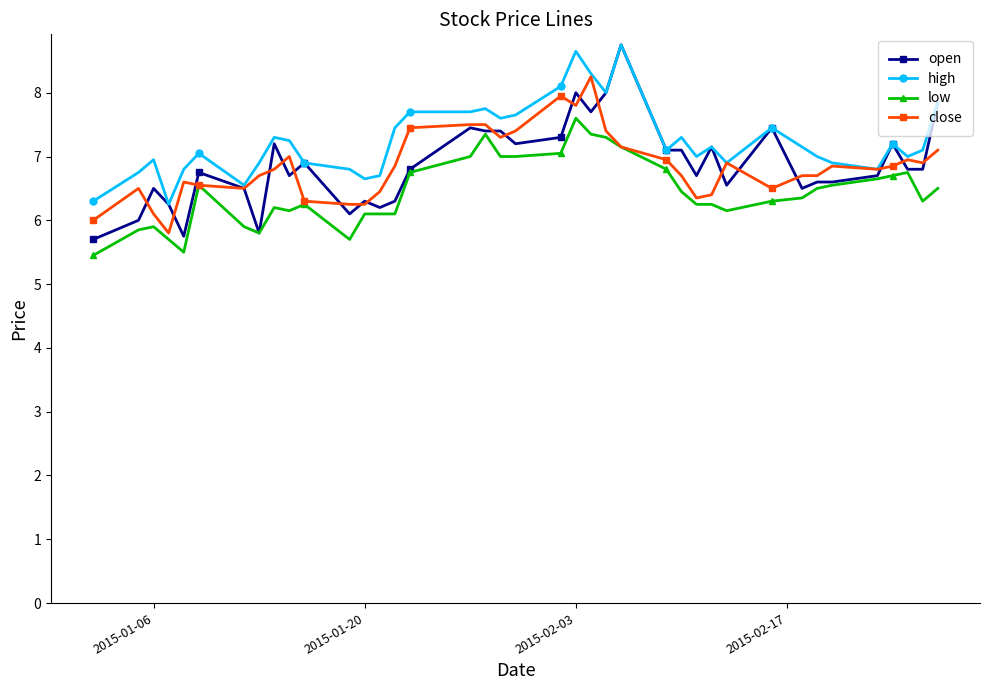

What is the maximum value shown in the chart?

8.8